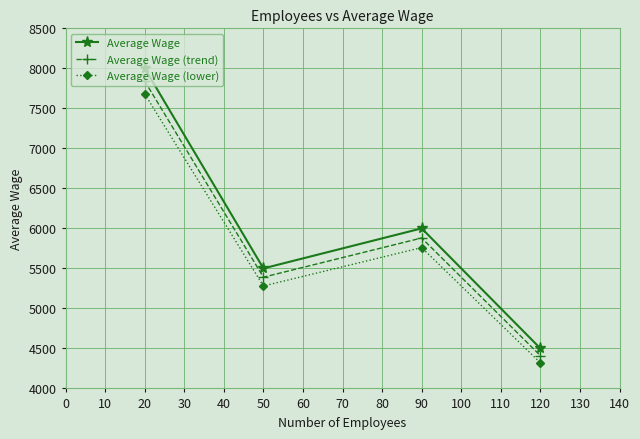

True or false: Average Wage (lower) and Average Wage (trend) cross at least once.

False